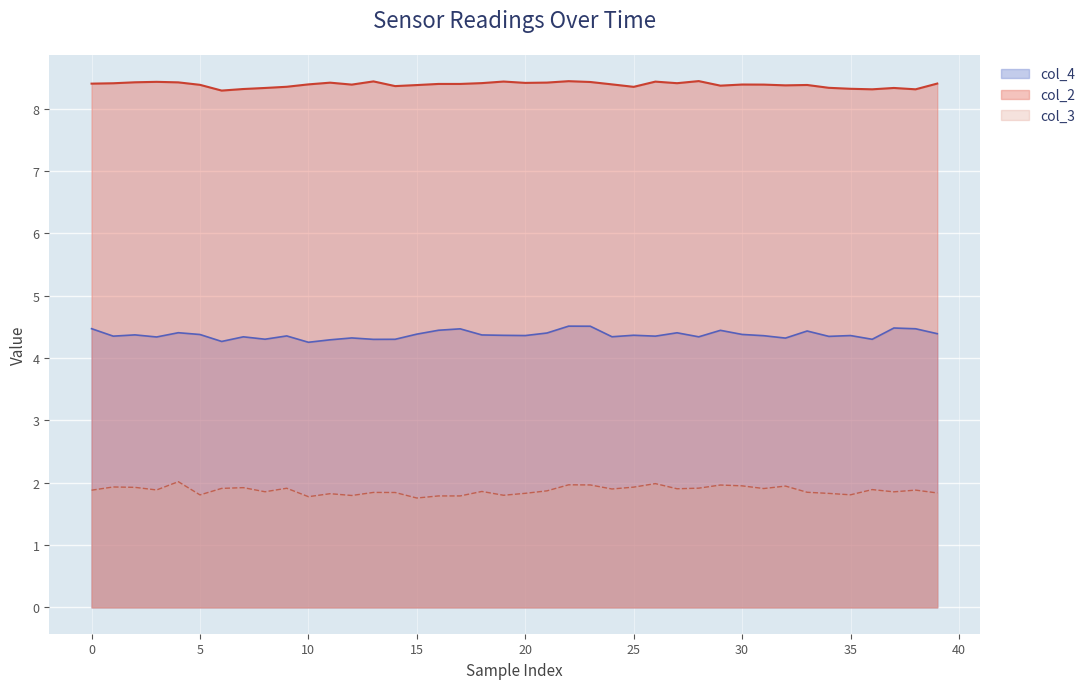

True or false: col_2 and col_3 cross at least once.

False